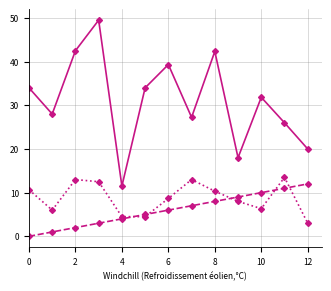

What is the maximum value shown in the chart?

49.5